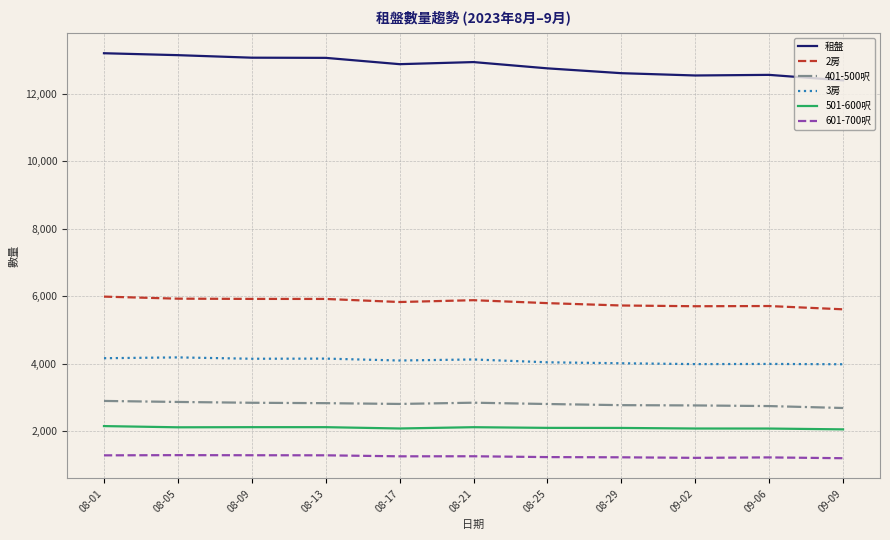

True or false: 2房 has a value of 5710 at 09-06.

True